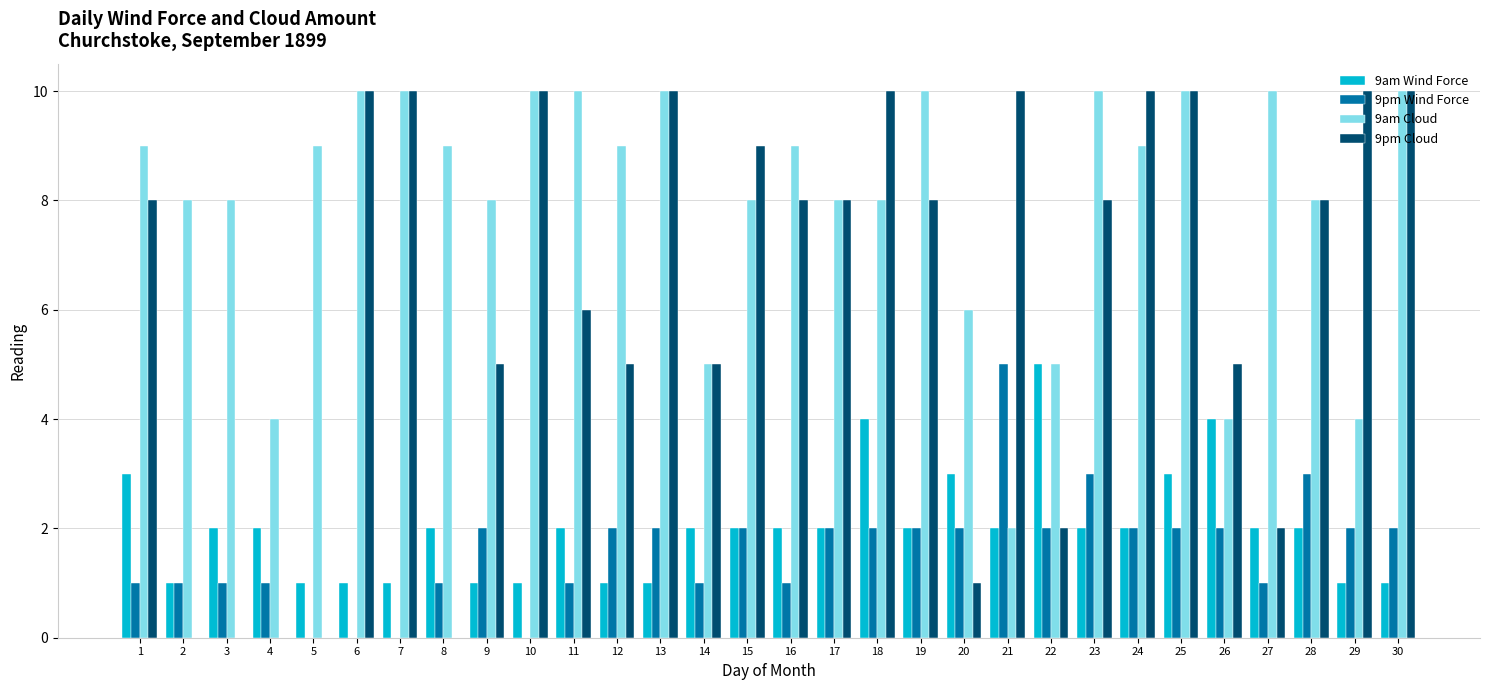

What is the average value of the 9am Cloud series?

8